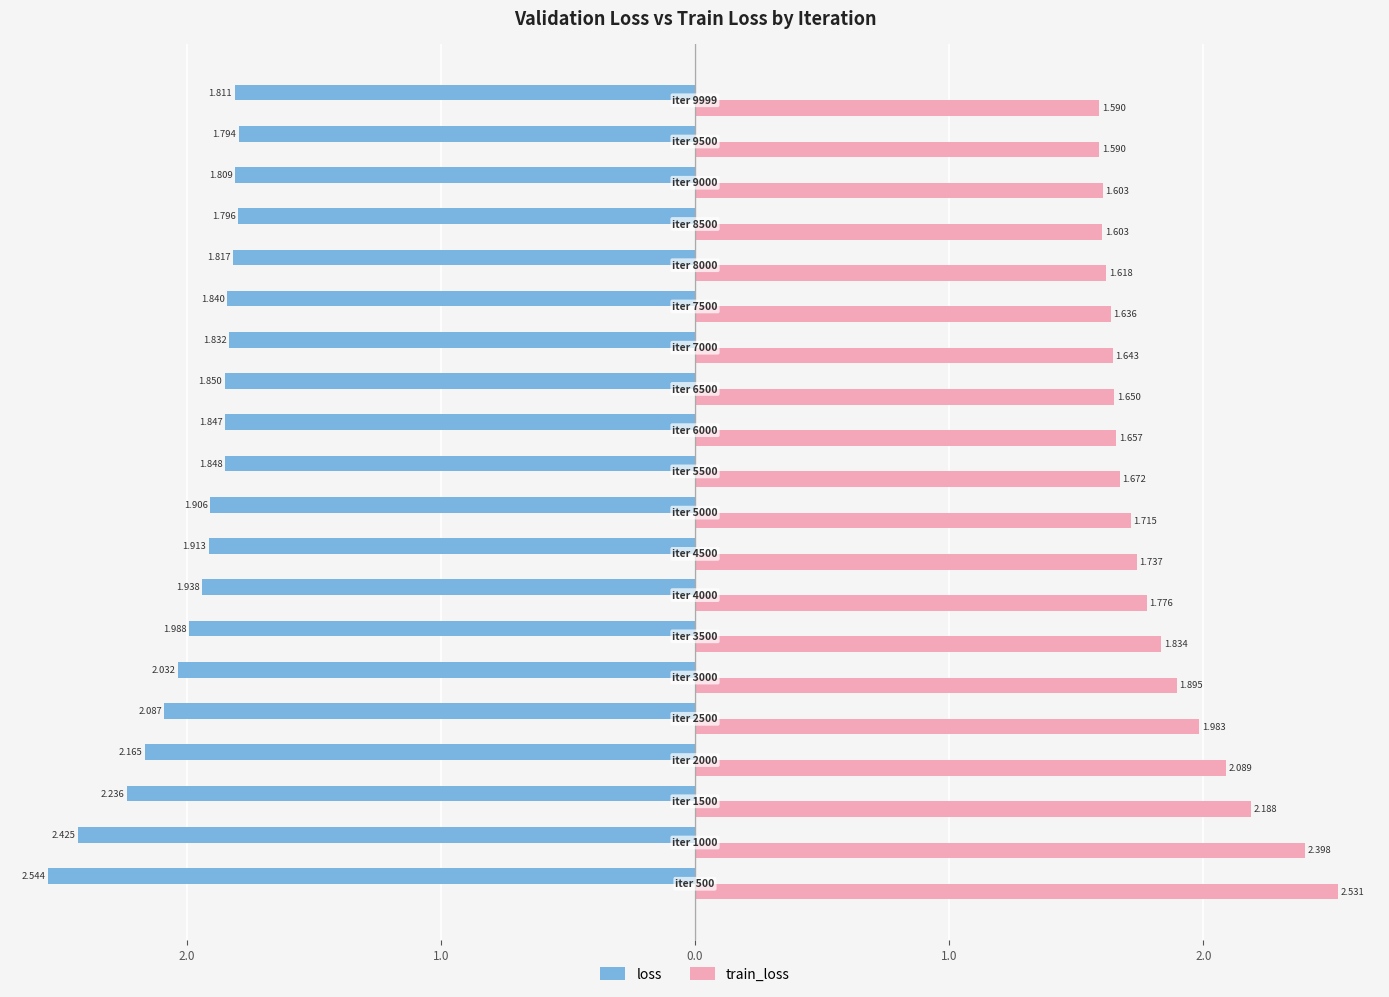

What is the label of the 15th bar from the right?

2.0